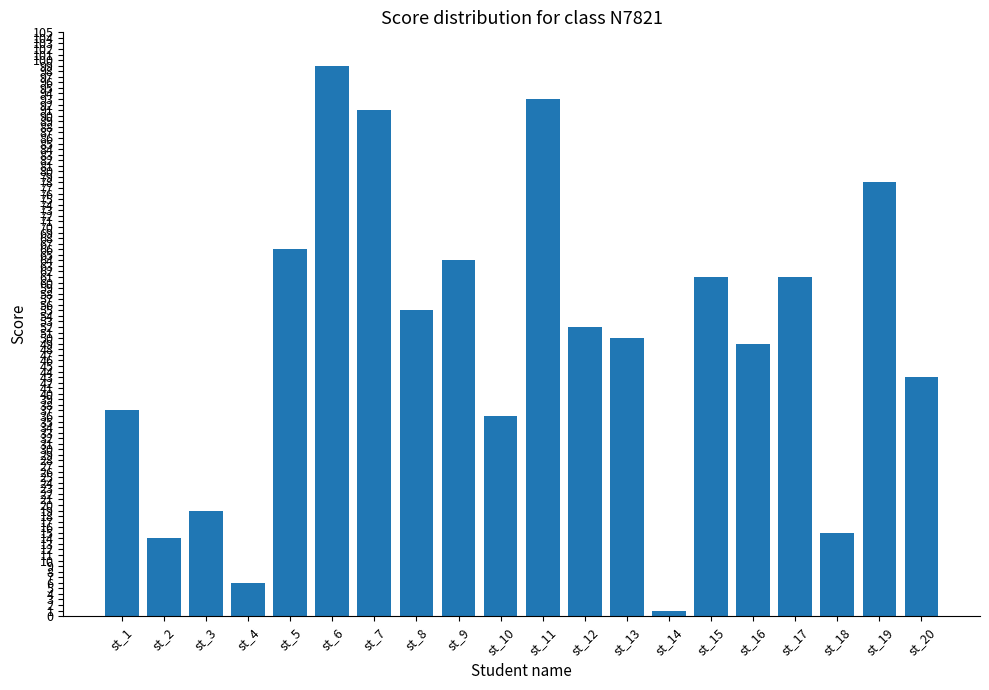

The value at st_17 is 61. True or false?

True